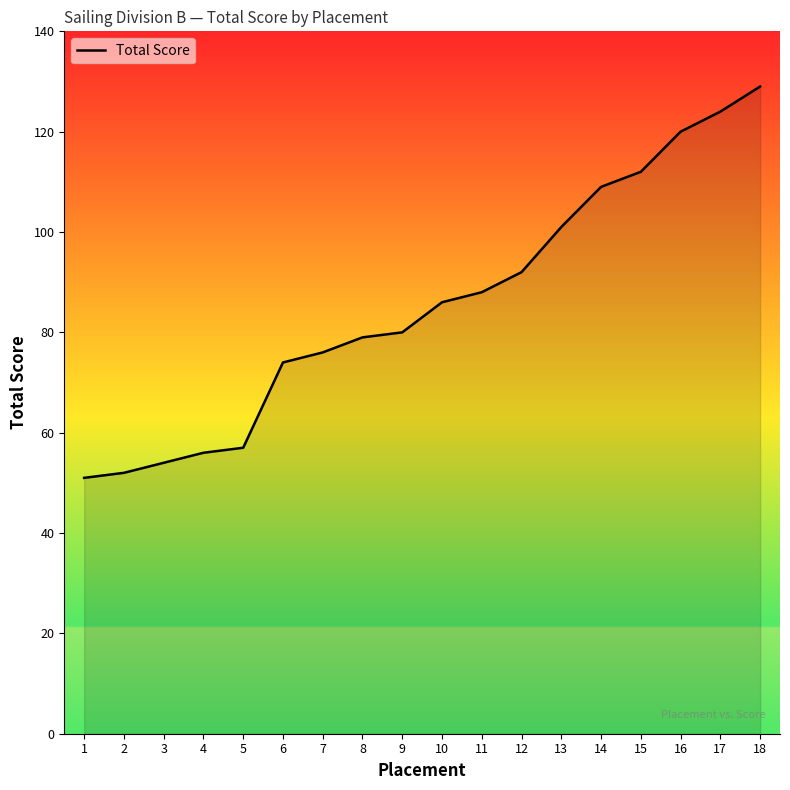

Does the chart have visible grid lines?

No